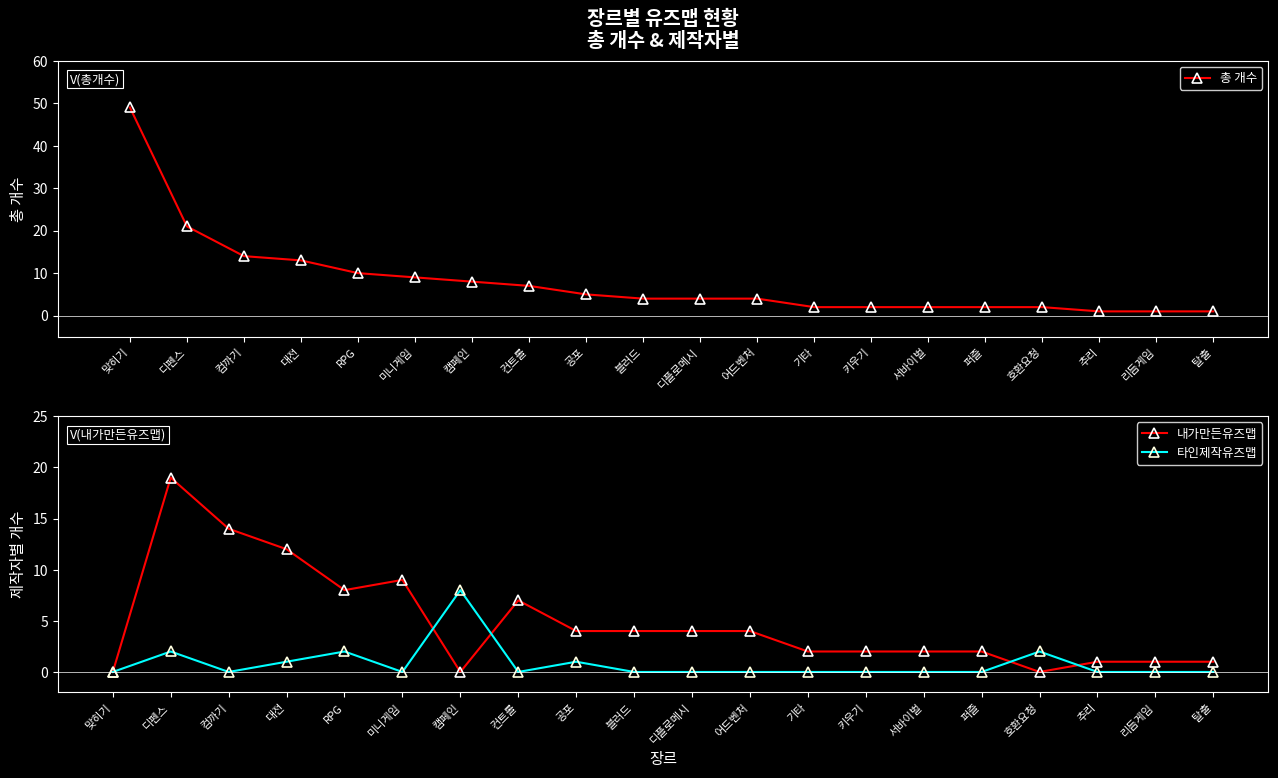

True or false: 내가만든유즈맵 and 총 개수 cross at least once.

False